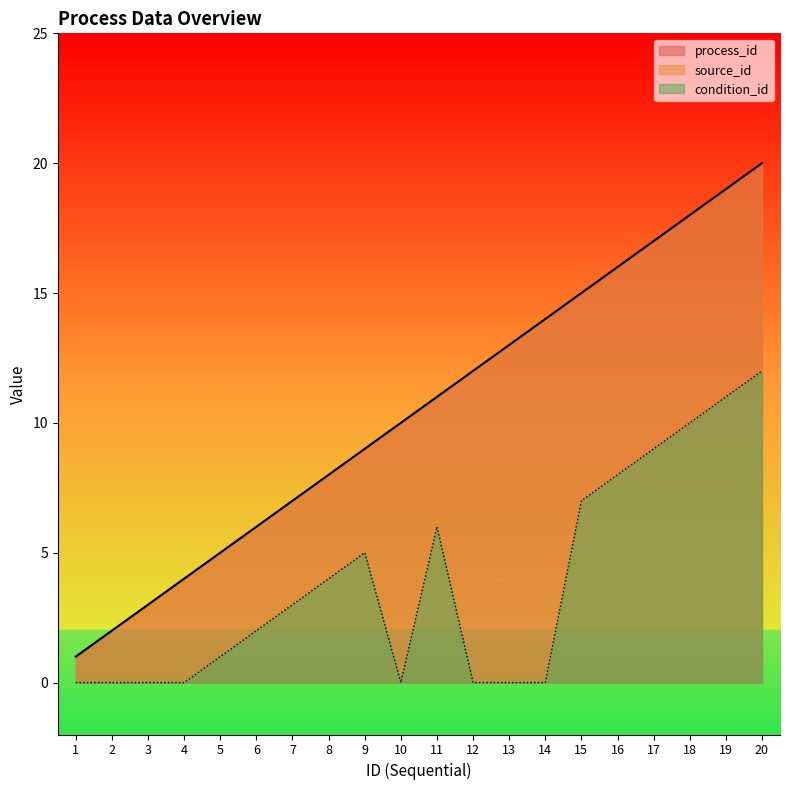

Does the chart display data point markers on the line(s)?

No